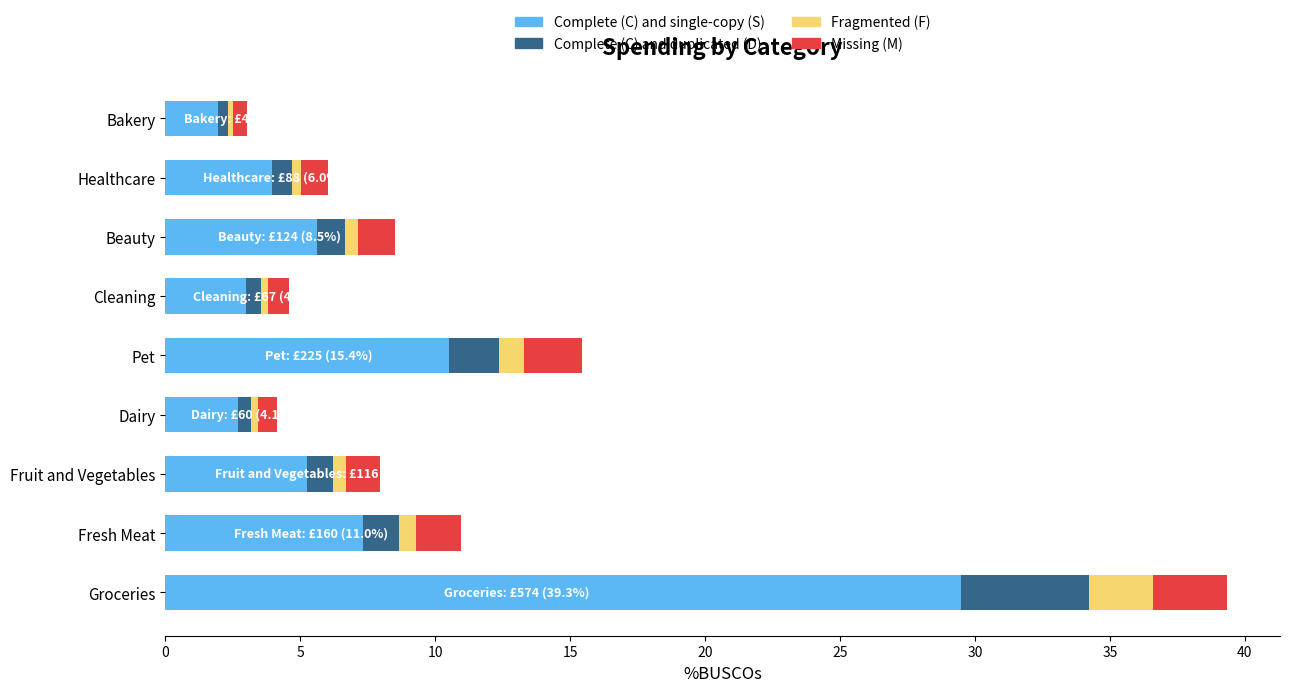

At which category is the sum across all series the highest?

Groceries